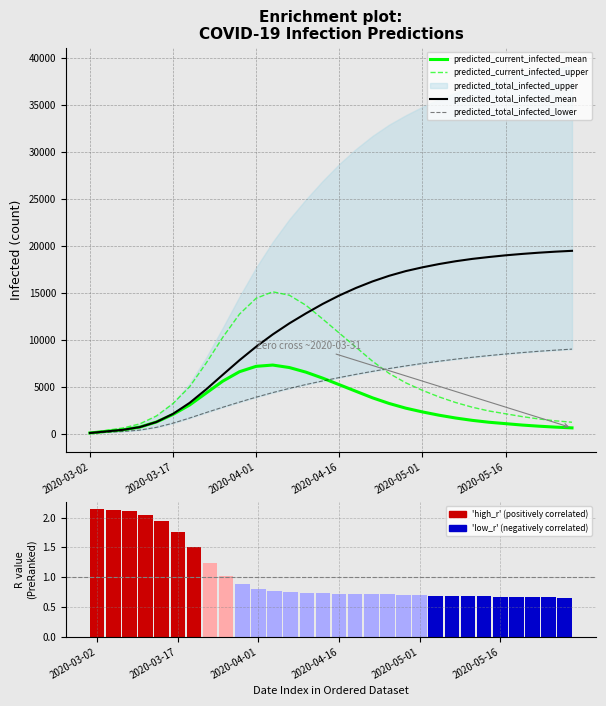

What is the smallest value displayed?

0.7